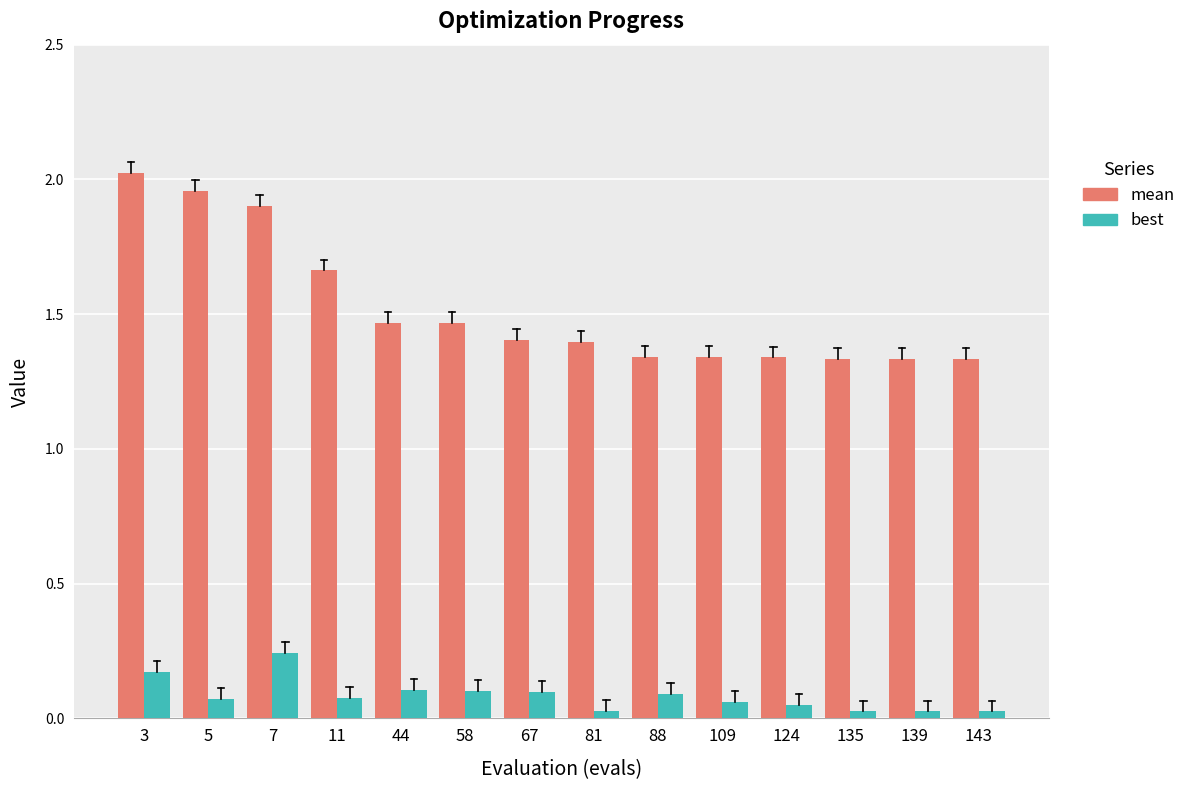

Which label corresponds to the largest value in the chart?

3